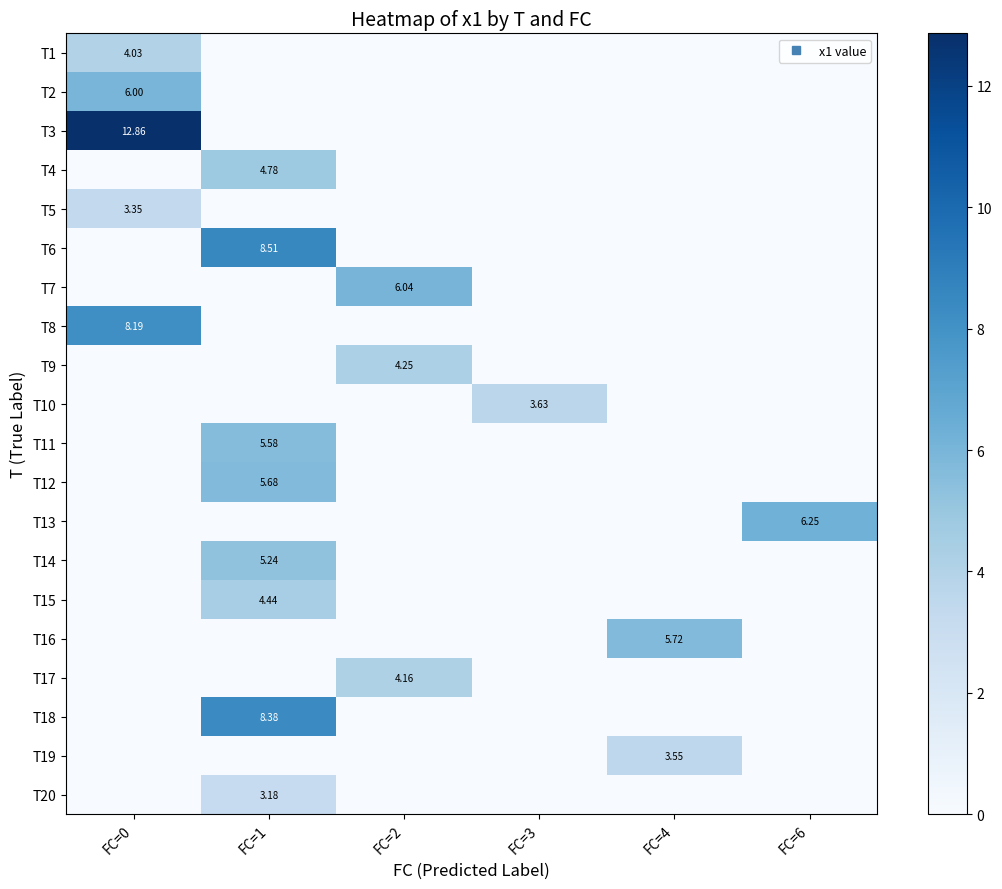

Which series has the largest range (max minus min)?

T3